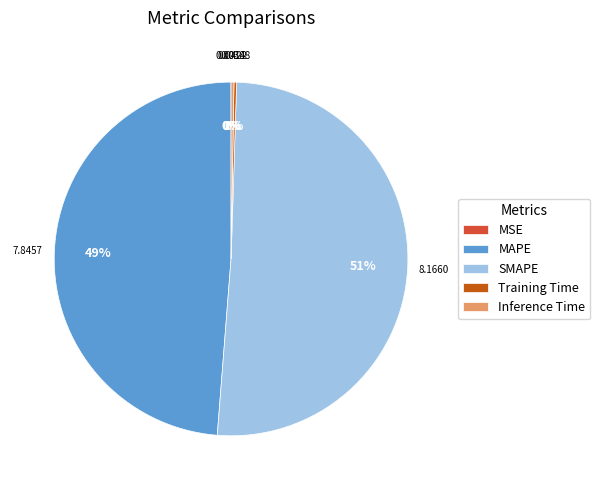

Between MAPE and SMAPE, which is larger?

SMAPE